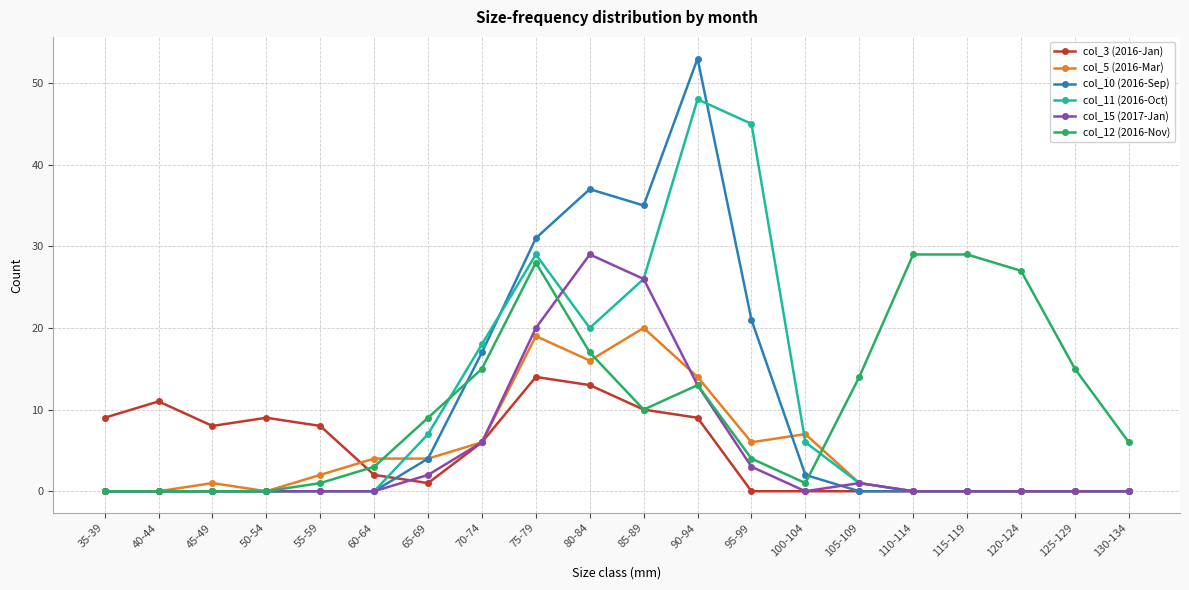

What is the difference between the highest and lowest values at 70-74?

12